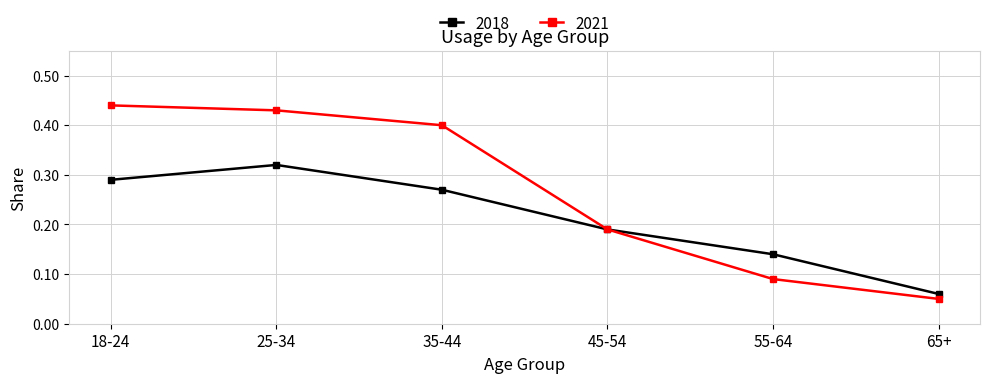

What is the sum of the 2021 values at 18-24 and 45-54?

0.6